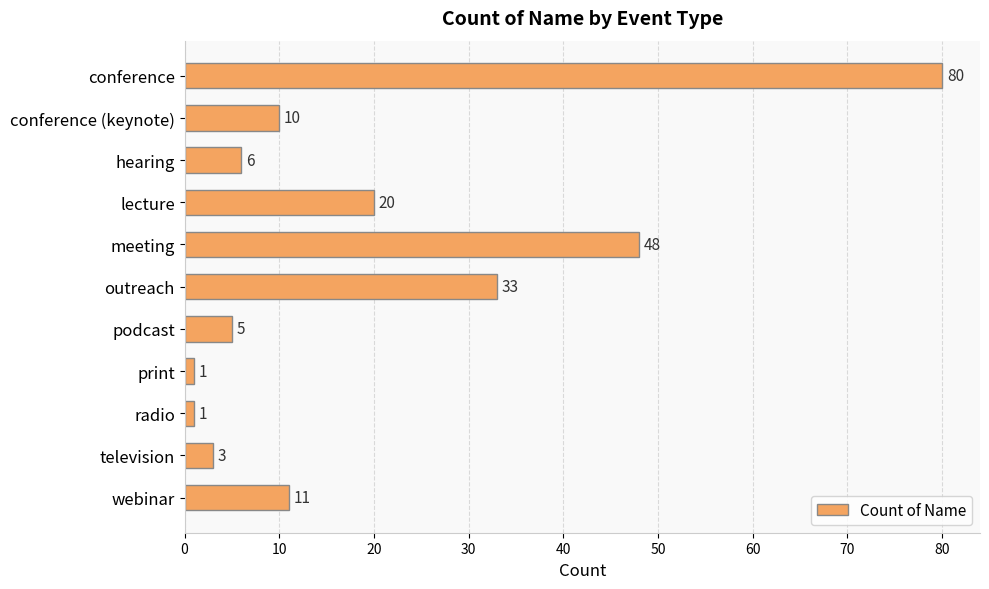

Which category has the highest value across all series?

conference